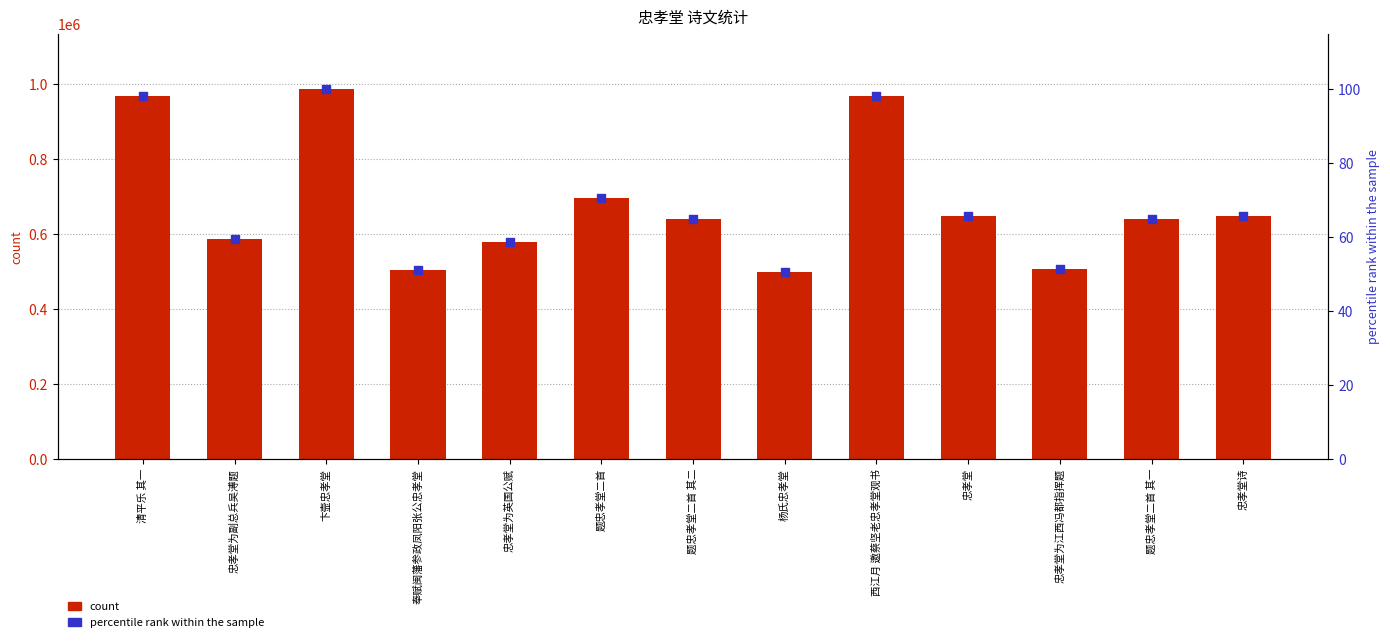

Is the value of count at 忠孝堂为英国公赋 greater than the value of percentile rank within the sample at 奉赋闽藩参政凤阳张公忠孝堂?

Yes